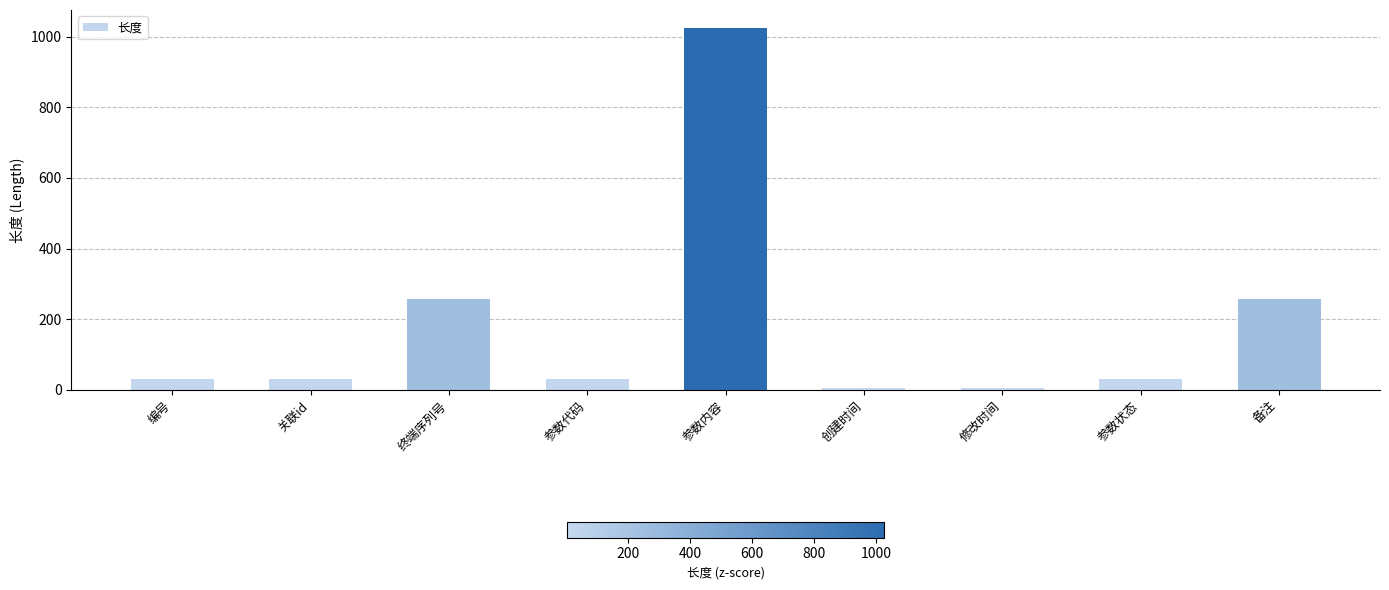

What is the difference between the maximum and second lowest values?

1018